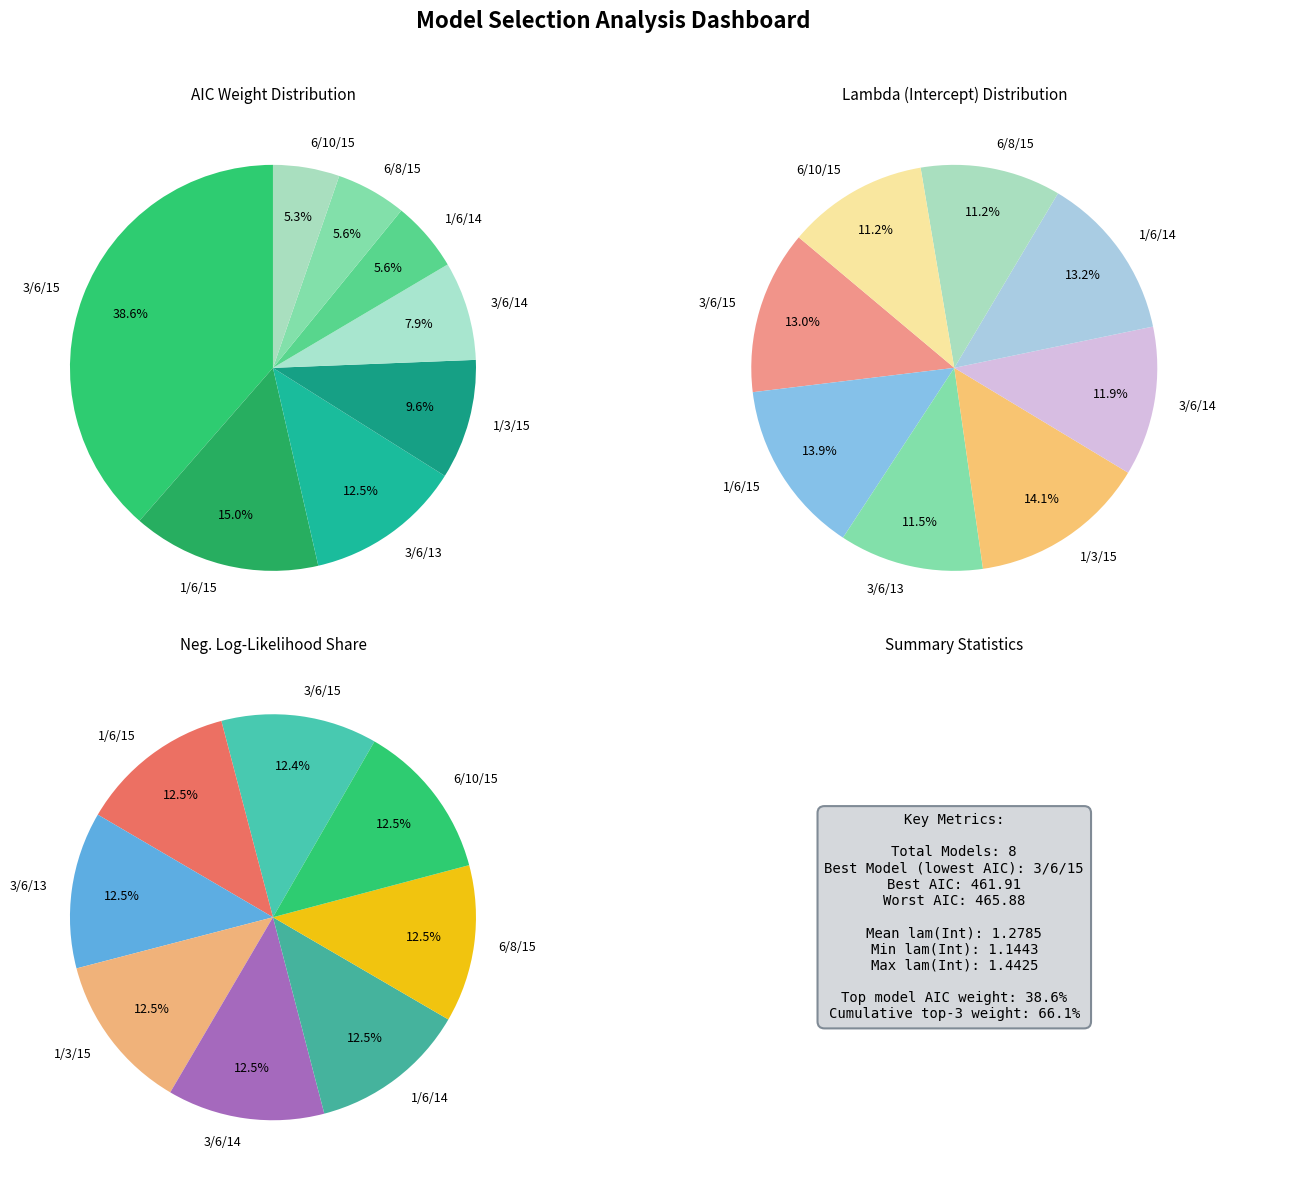

Does 1/6/15 account for over 50% of the chart?

No